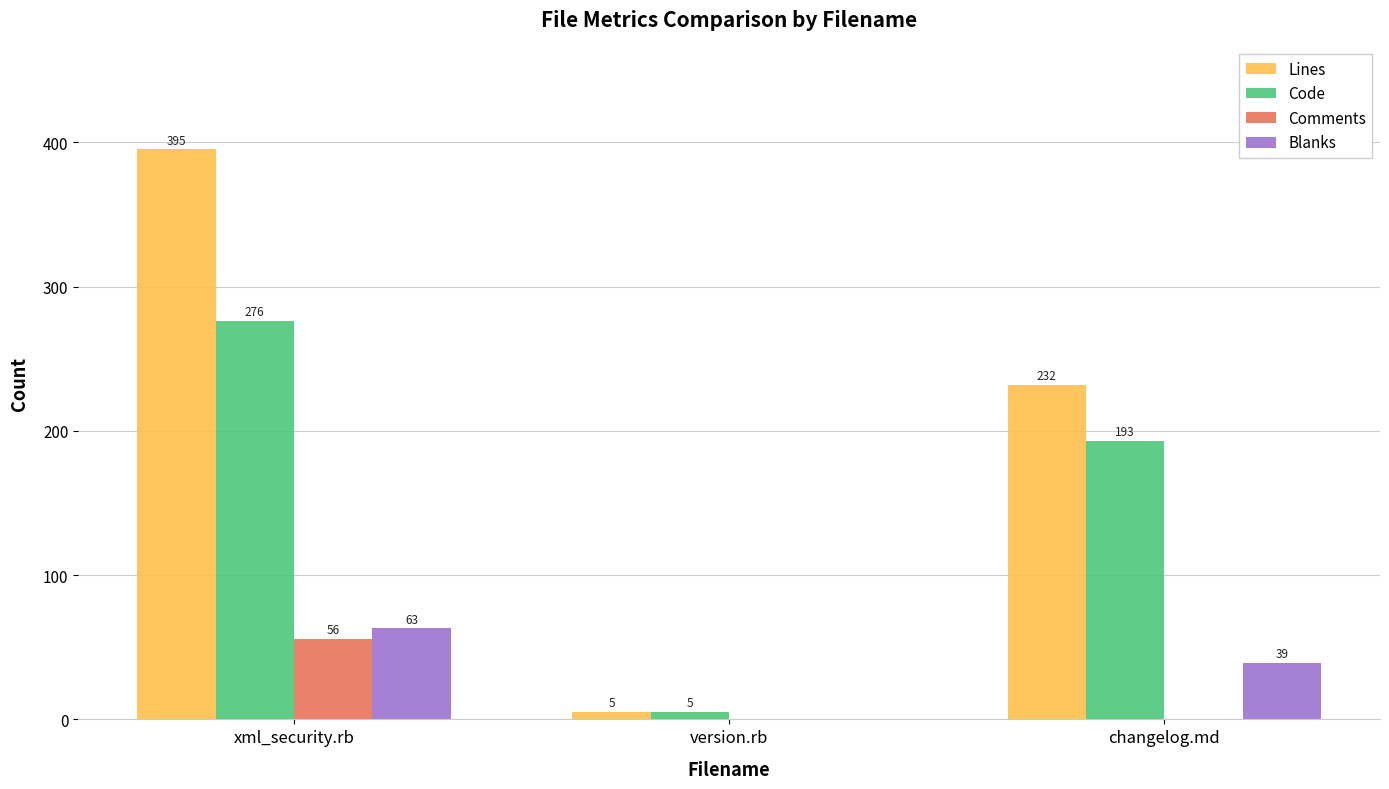

What is the total value across all series at version.rb?

10